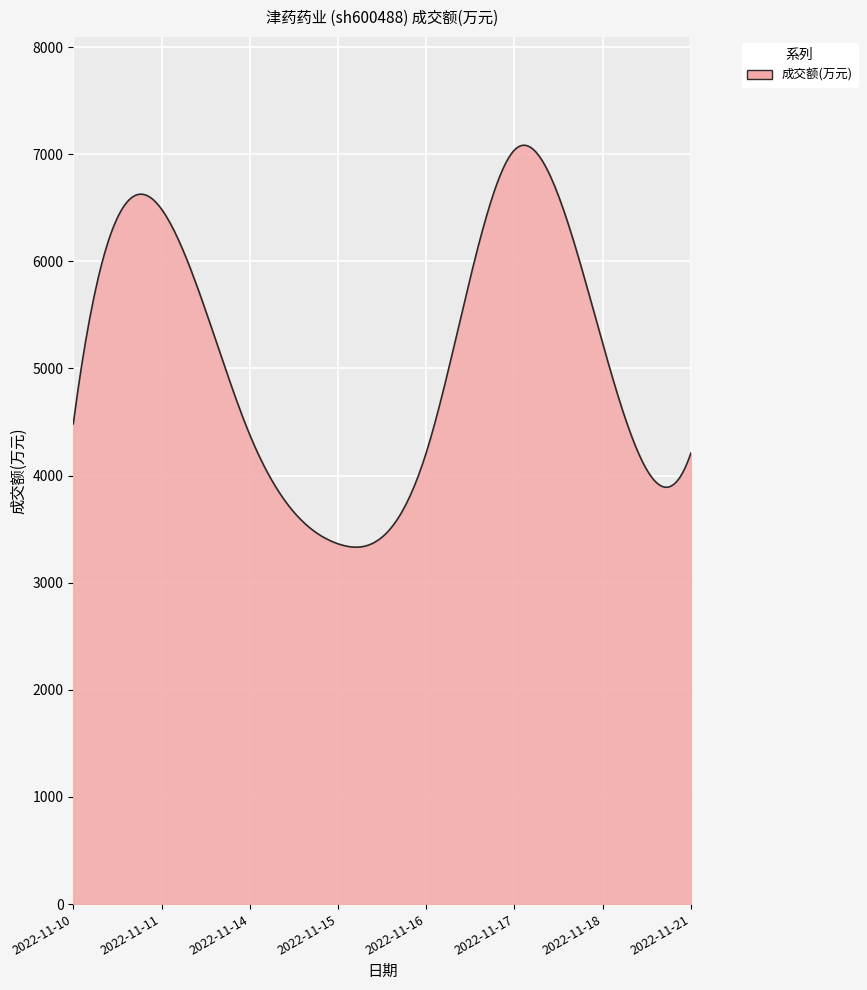

What is the difference between the maximum and second lowest values?

3751.7